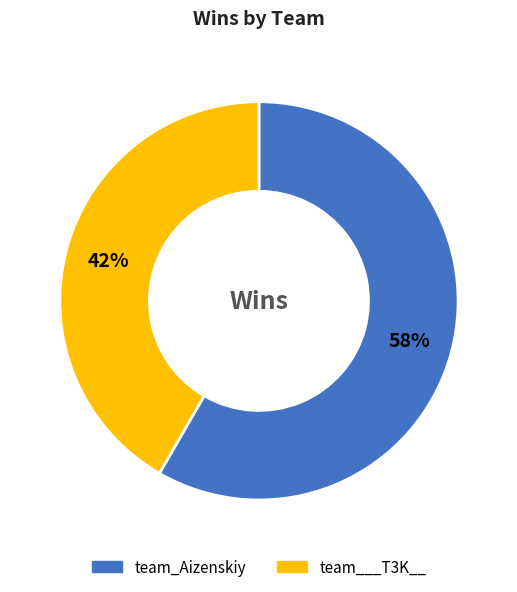

Is the sum of team___T3K__ and team_Aizenskiy greater than half?

Yes